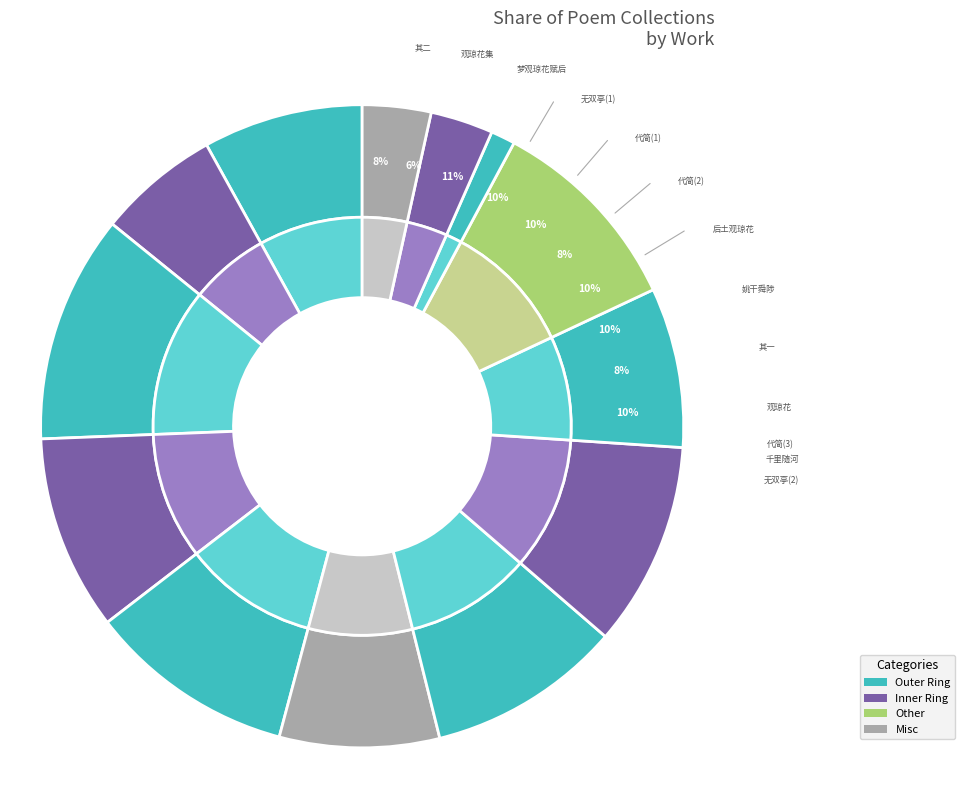

Is it true that 无双亭观琼花赠圣民 is 20% of the pie?

False